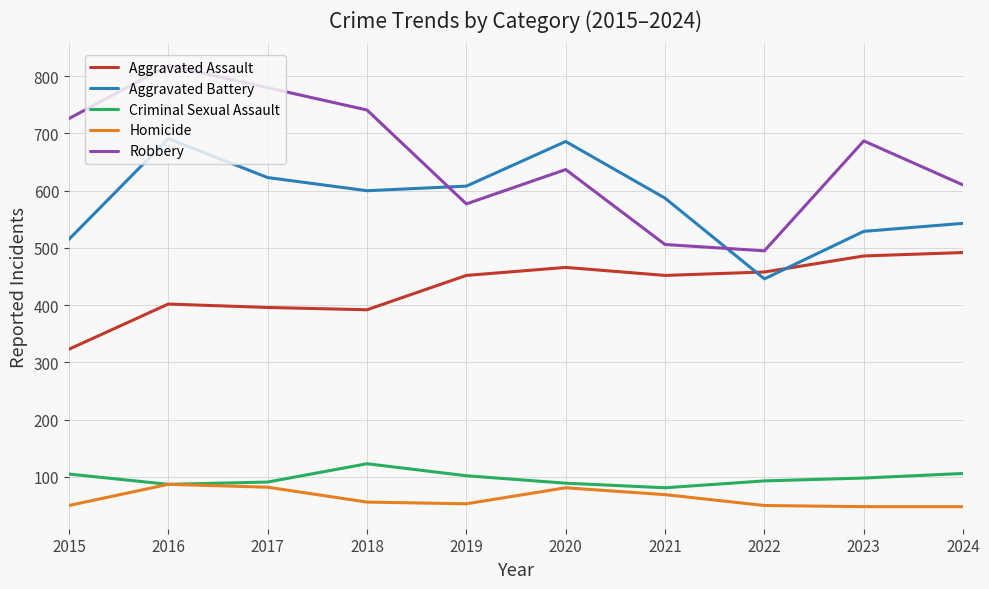

Which series changed the most between 2018 and 2022?

Robbery